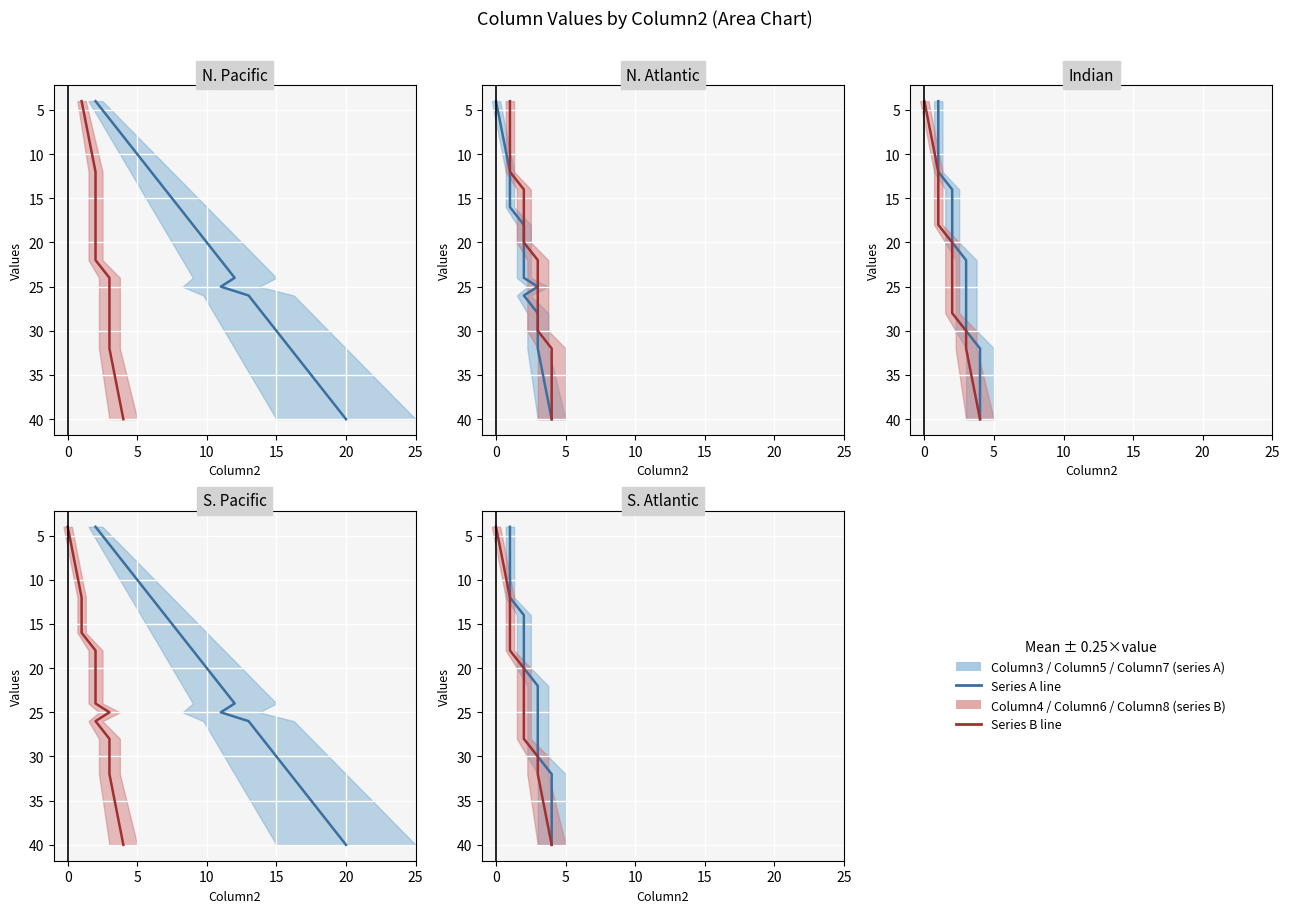

What is the label of the 4th point from the right?

10